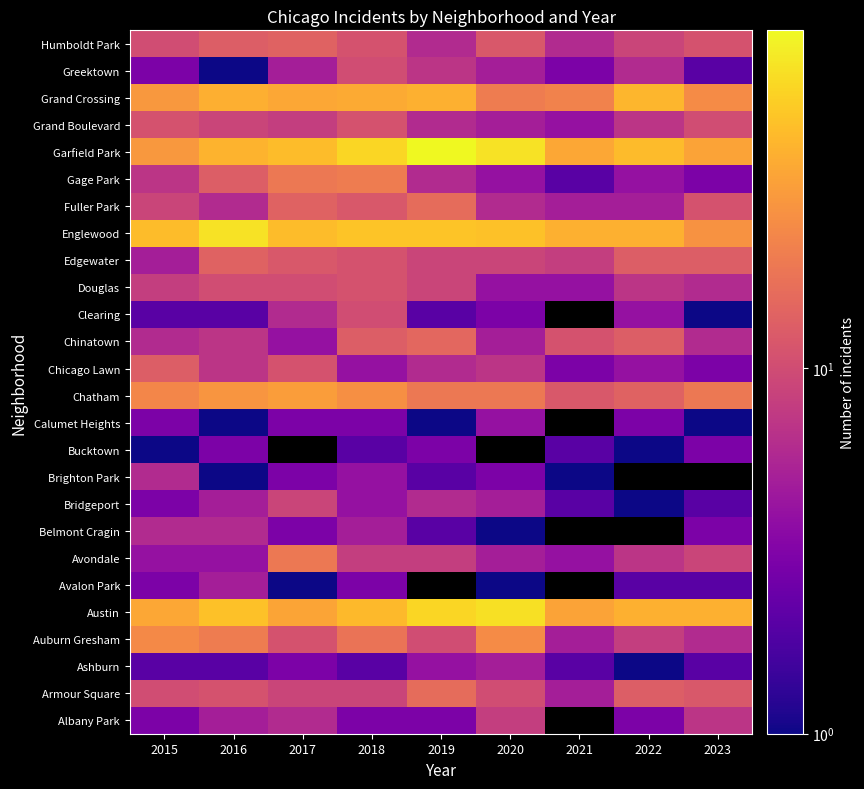

What is the total value across all series at 2015?

300.0